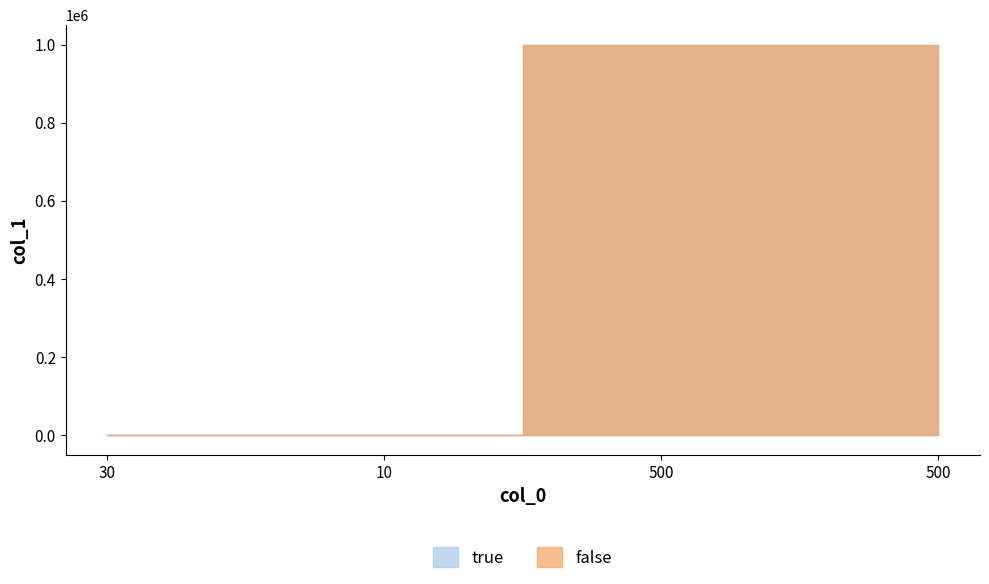

What is the maximum value for false?

1000000